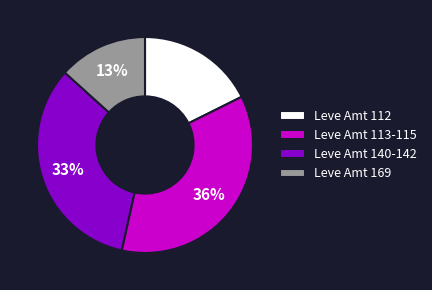

Is the sum of Leve Amt 113-115 and Leve Amt 112 greater than half?

Yes